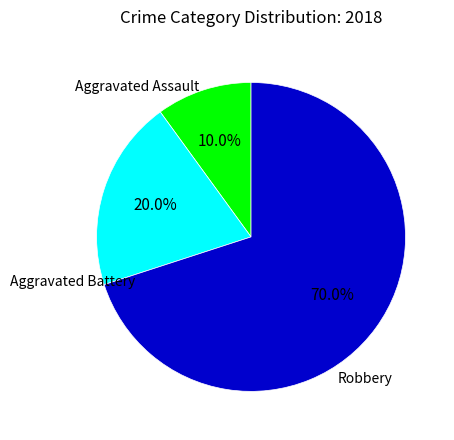

To the nearest percent, what is the difference between the largest and smallest slice percentages?

60%